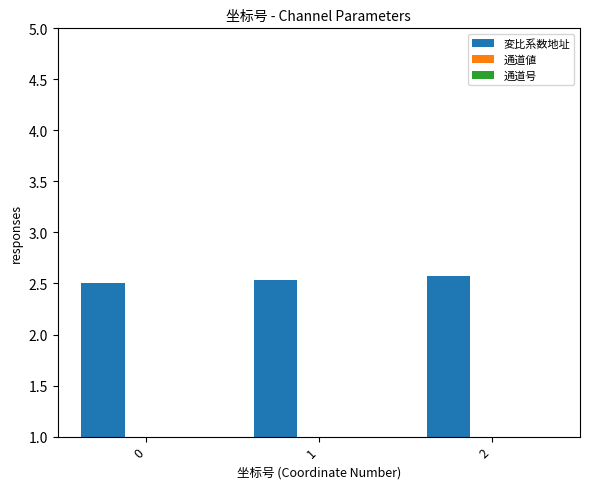

Are the bars horizontal?

No